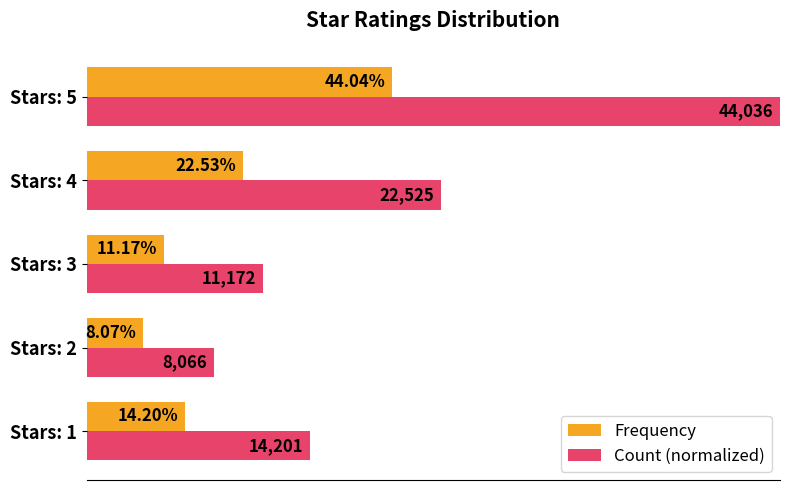

What are all the series names shown in the legend?

Frequency, Count (normalized)